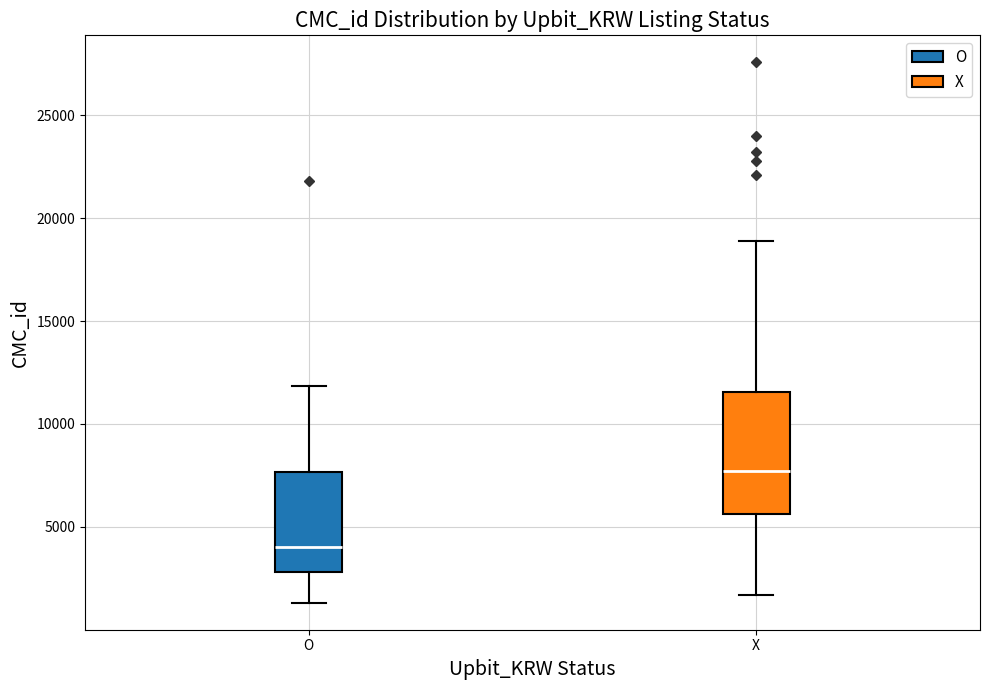

Where is the lower edge of the box for O on the y-axis? The values are not printed on the chart, so give them approximately, as read against the axis.

3000